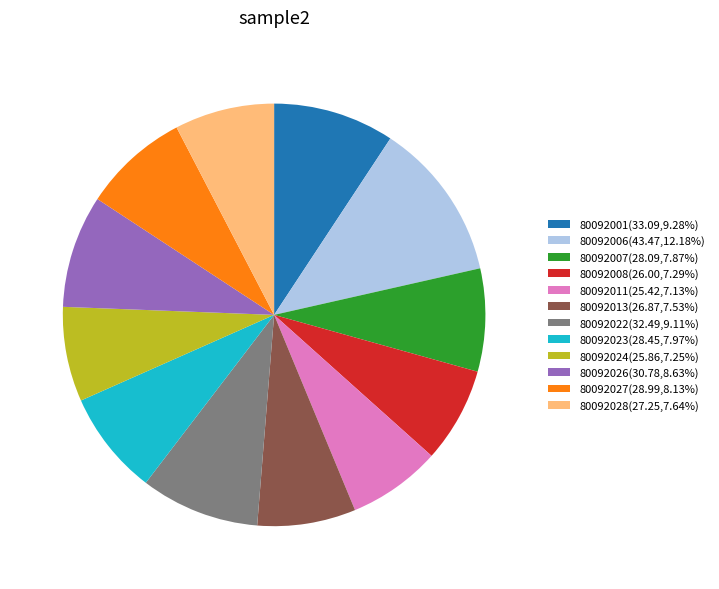

Is there any slice that represents more than half of the pie?

No